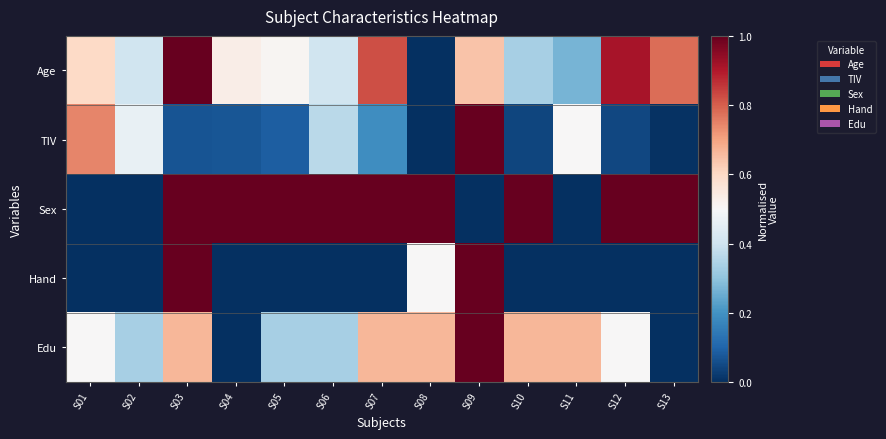

Which category has the lowest value across all series?

S08